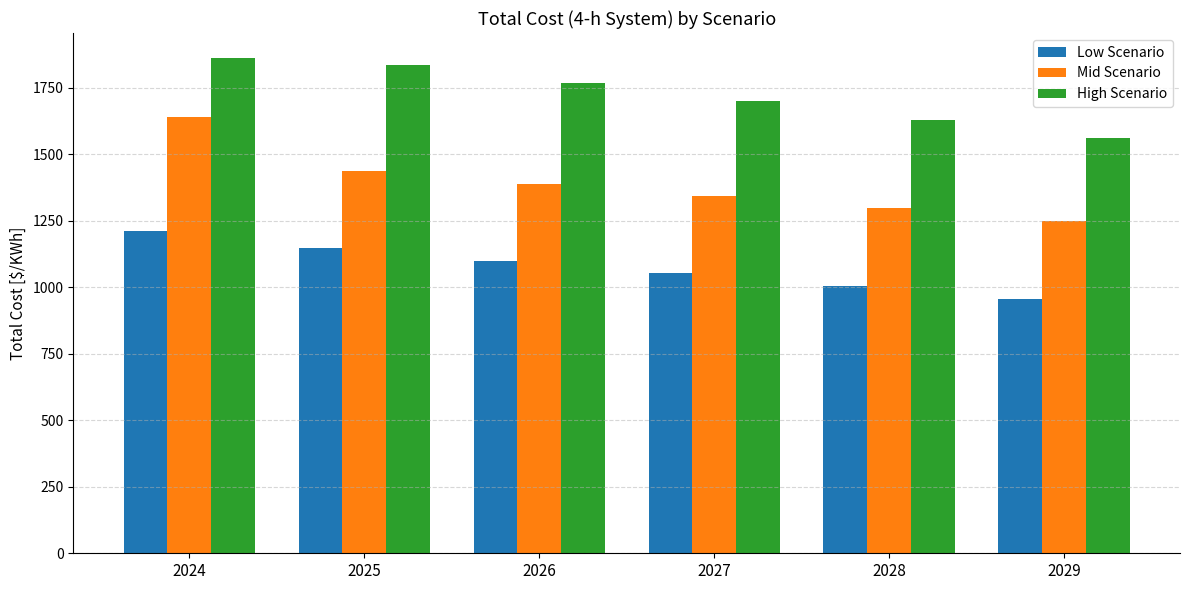

Read the High Scenario value at 2024.

1863.3